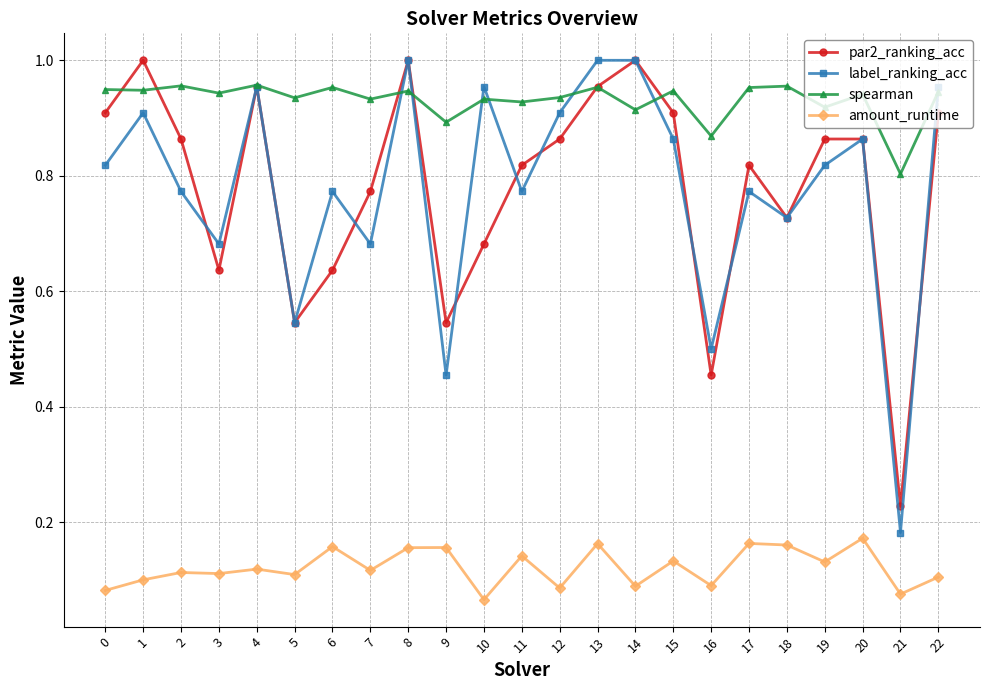

What is the sum of the label_ranking_acc values at 5 and 13?

1.5